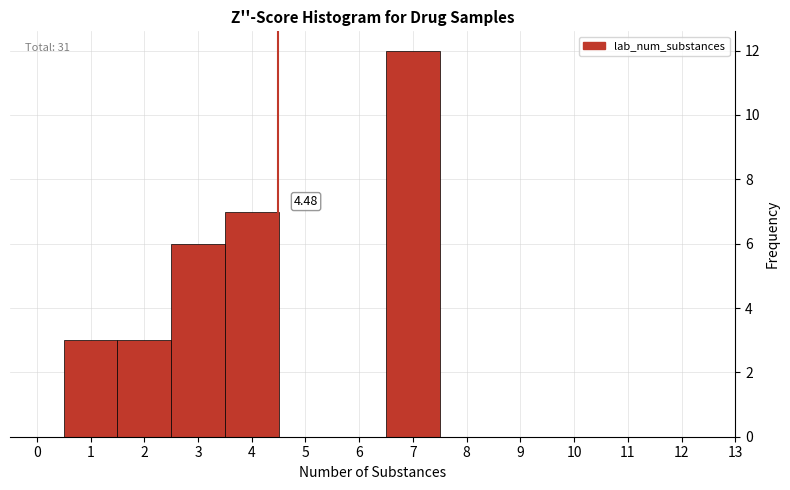

Over which range of the x-axis is the bar tallest?

6.5 to 7.5